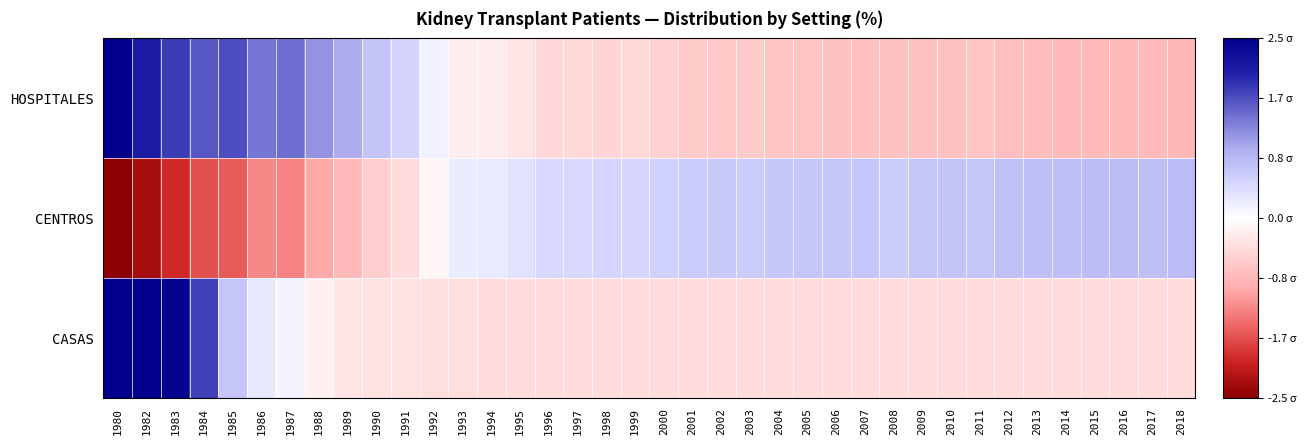

At how many categories does at least one series exceed -2?

38